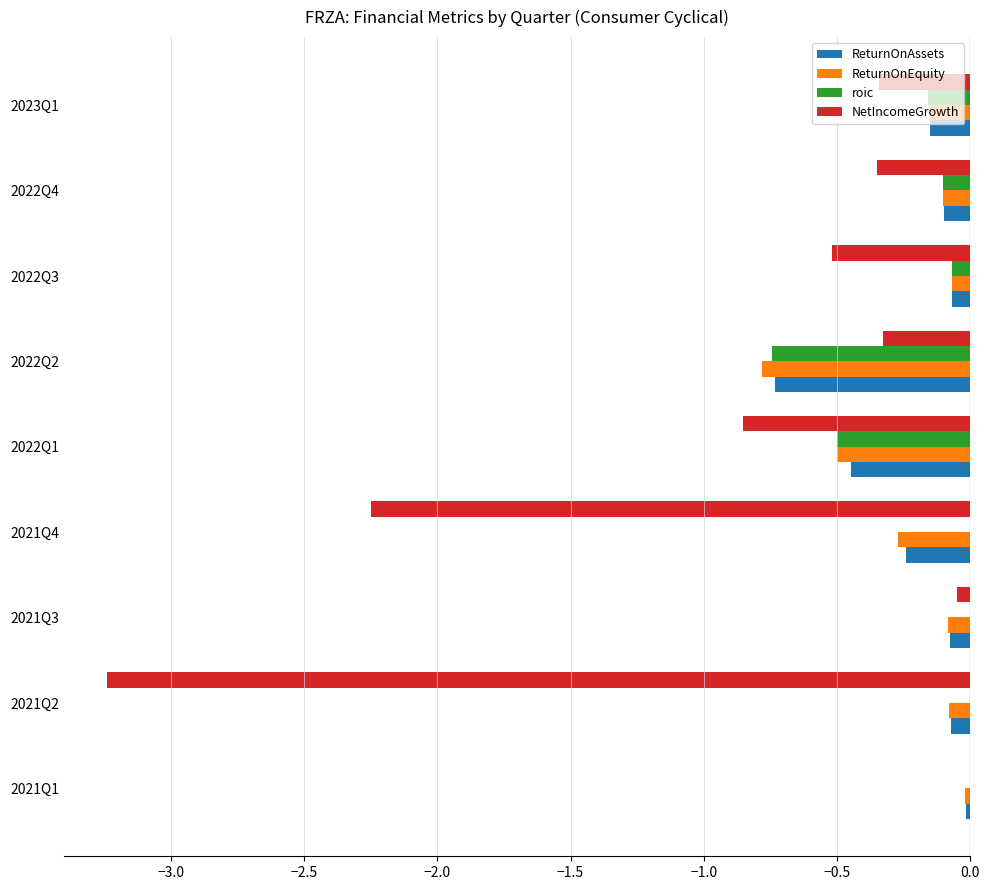

Which series has the largest range (max minus min)?

NetIncomeGrowth